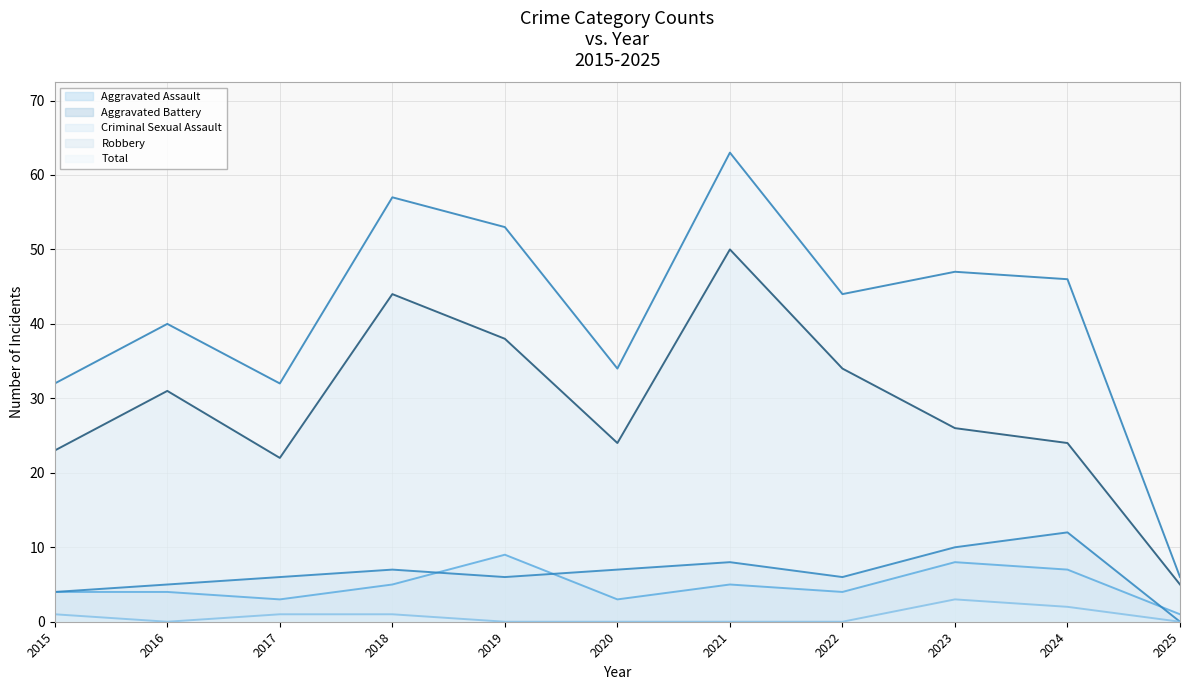

List the labels in order of Aggravated Battery value, largest first.

2024, 2023, 2021, 2018, 2020, 2017, 2019, 2022, 2016, 2015, 2025